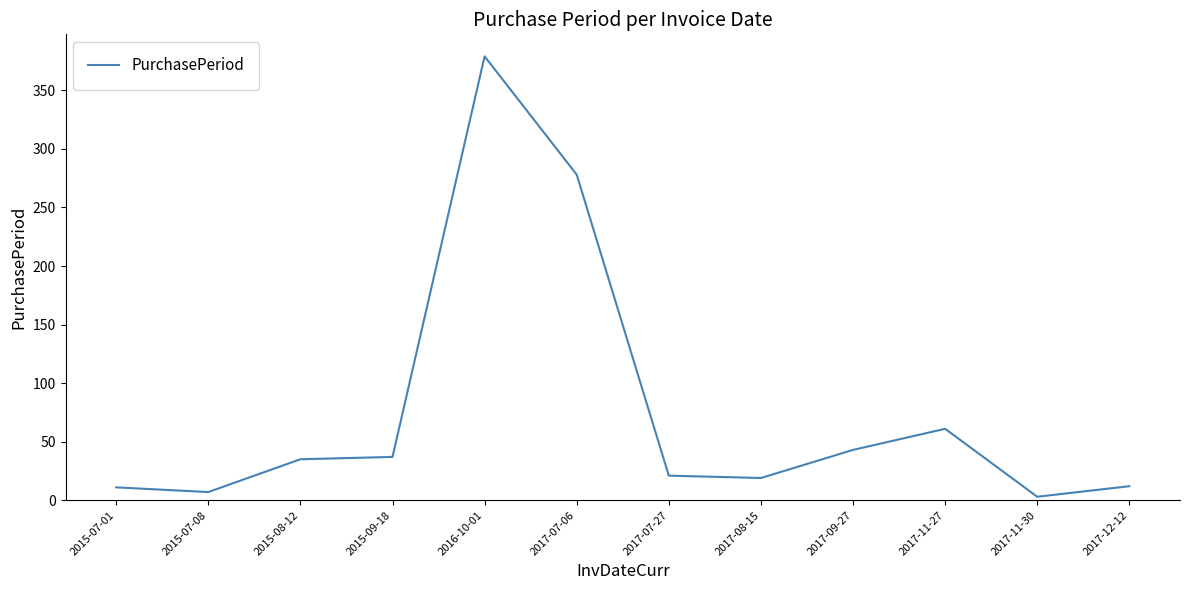

What is the ratio of the value at 2015-08-12 to the value at 2017-08-15?

1.8